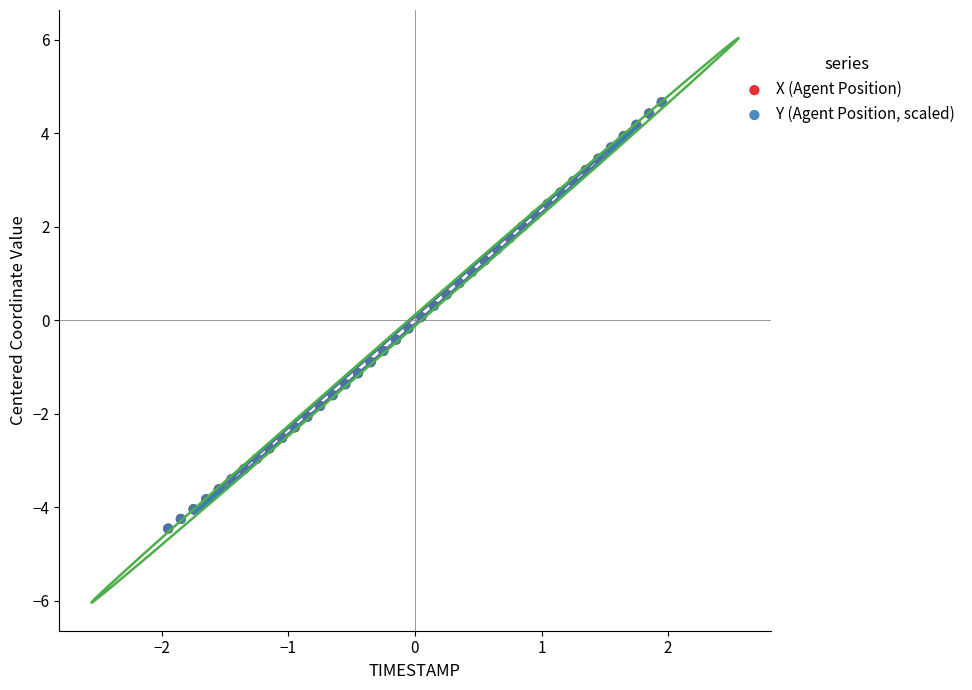

What are all the series names shown in the legend?

X (Agent Position), Y (Agent Position, scaled)